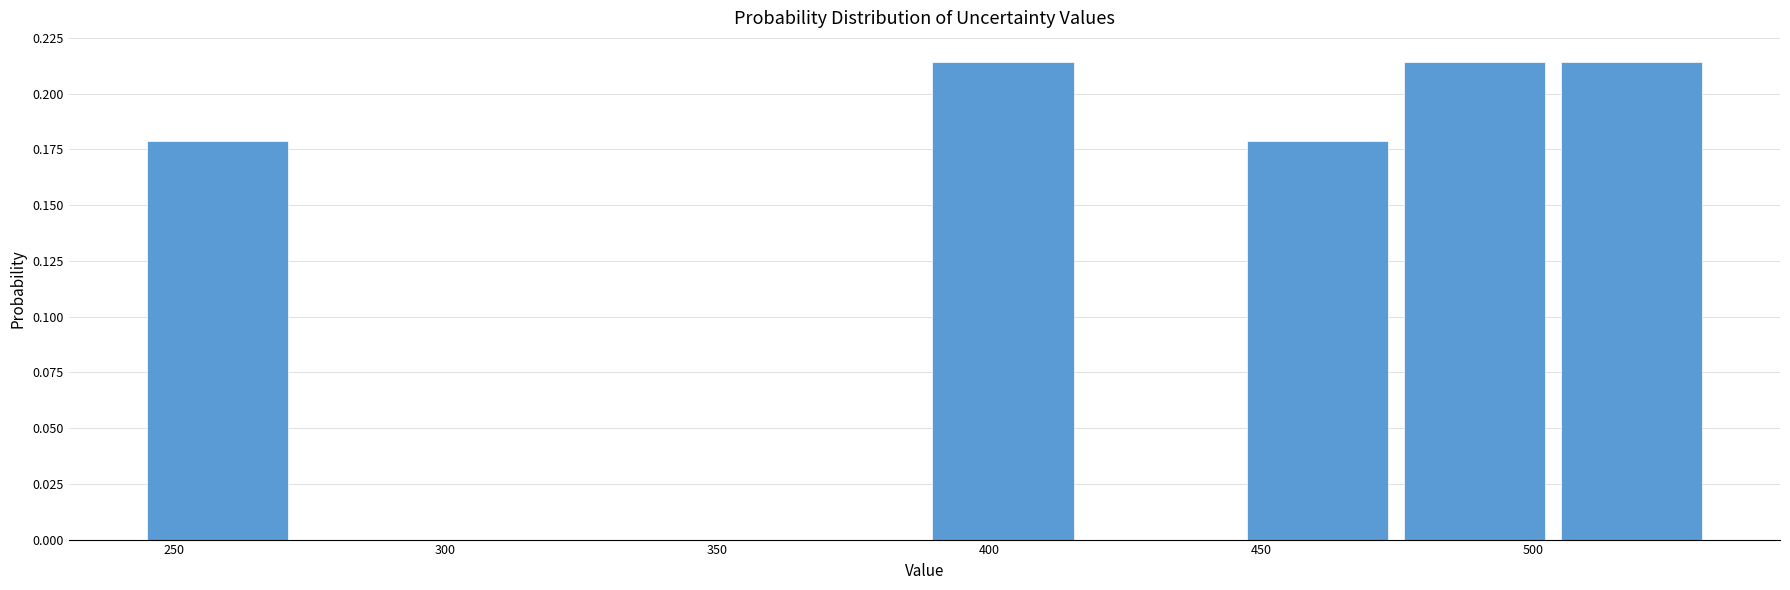

What is the height of the bar covering 505 to 535 on the x-axis? Neither the bar edges nor the heights are printed on the chart, so give them approximately, as read against the axes.

0.215